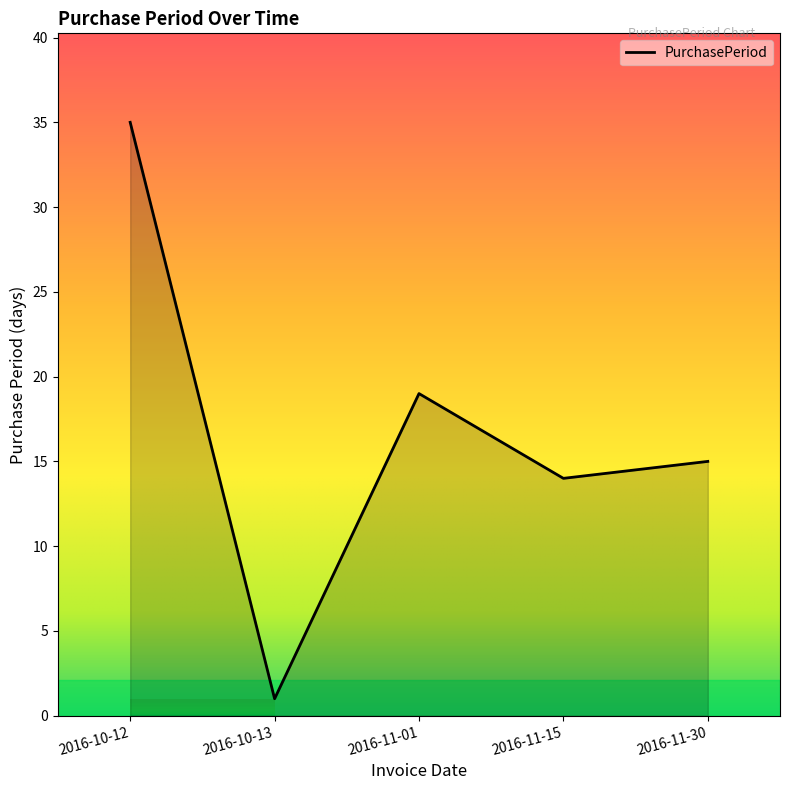

The chart shows a value of 35 at 2016-10-12. True or false?

True